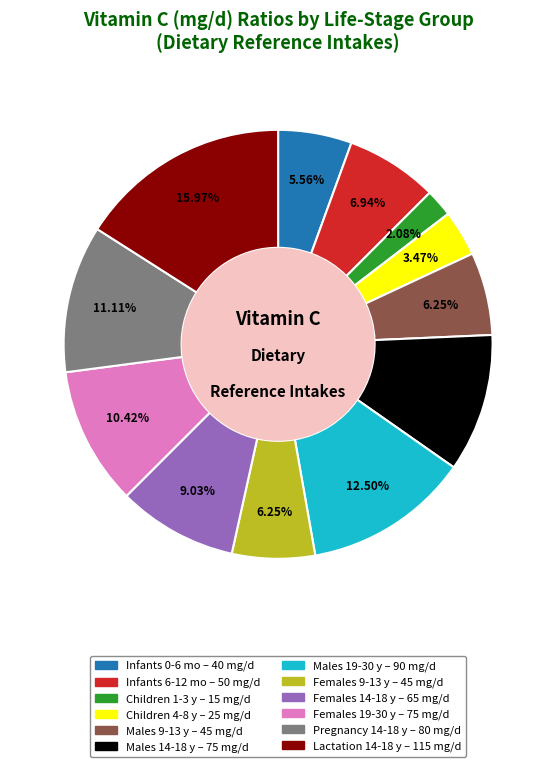

To the nearest percent, what is the average slice percentage?

8%